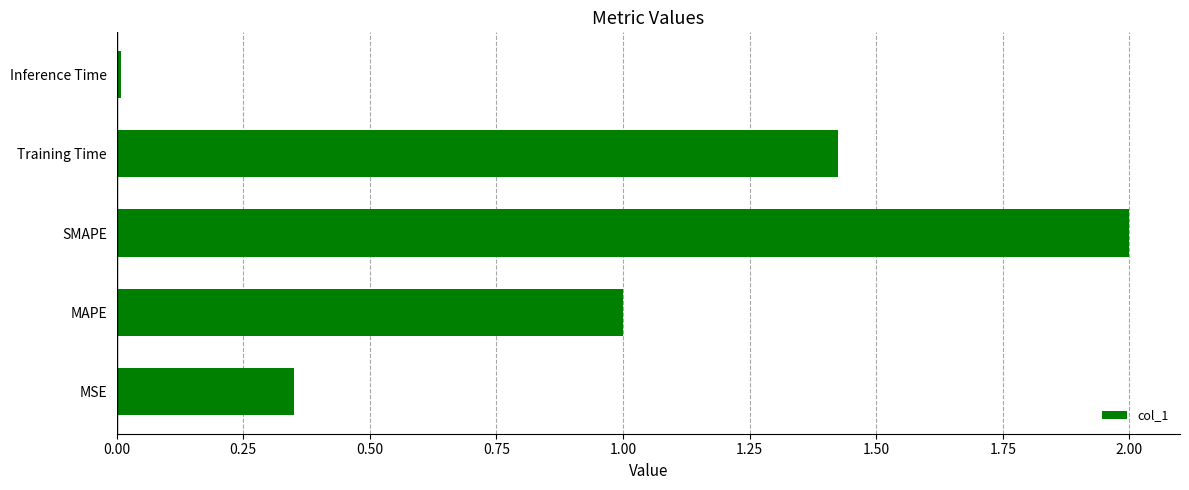

Is it true that the value at MAPE is 1.4?

False